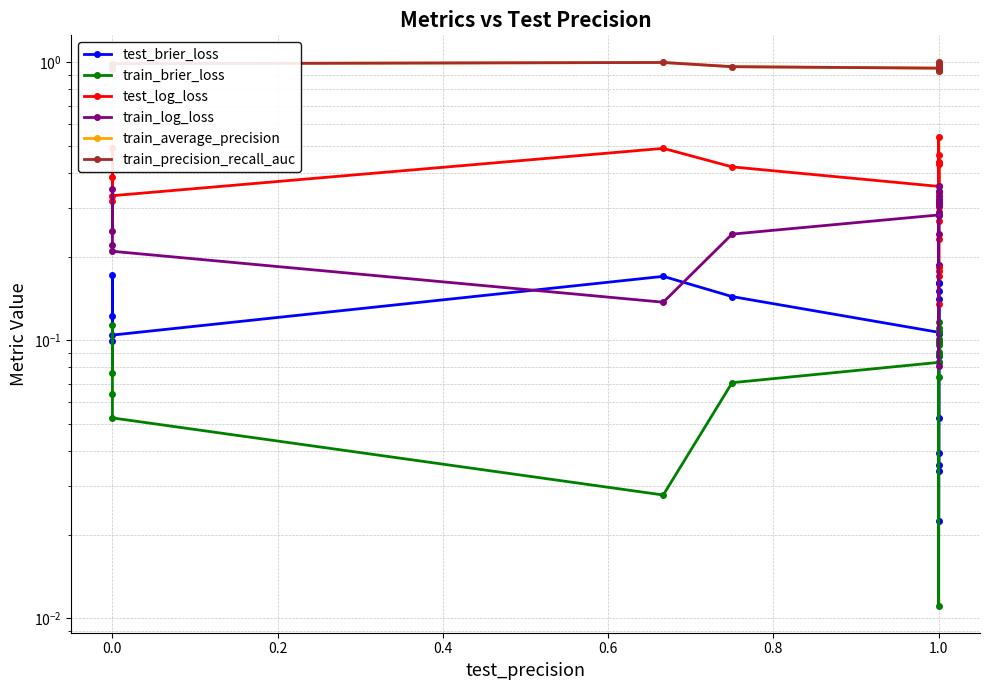

True or false: test_brier_loss has more than 1 interior local peaks.

True